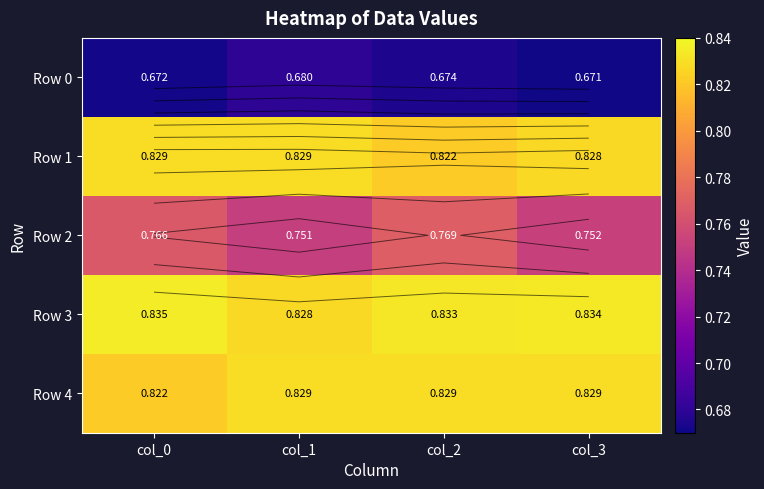

How many Row 0 values are between 0 and 1?

4